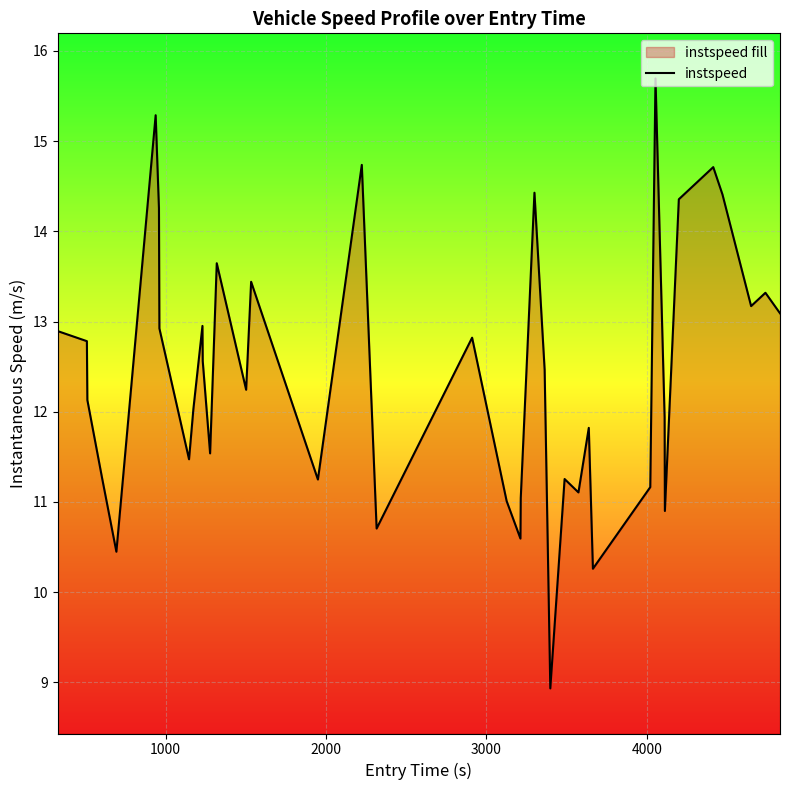

How many lines are shown in the chart?

1